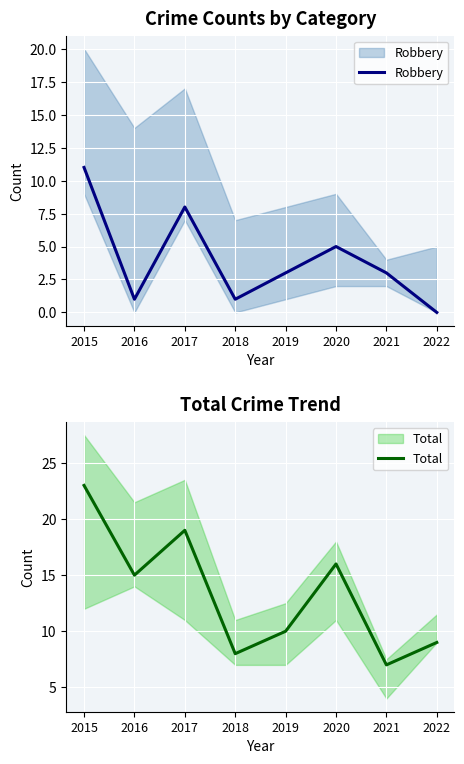

Reading left to right, what are all the values shown in this chart?

Robbery: 2015=11	2016=1	2017=8	2018=1	2019=3	2020=5	2021=3	2022=0
Total: 2015=23	2016=15	2017=19	2018=8	2019=10	2020=16	2021=7	2022=9